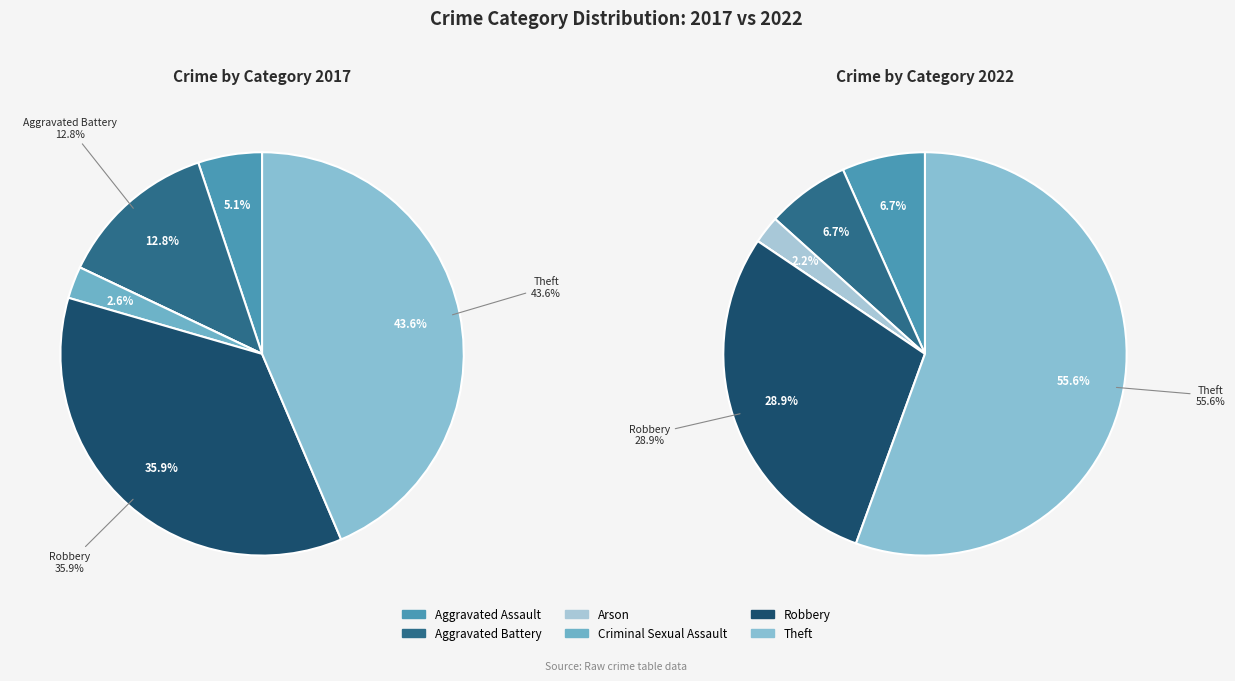

Is values_2022 the majority of the pie?

No